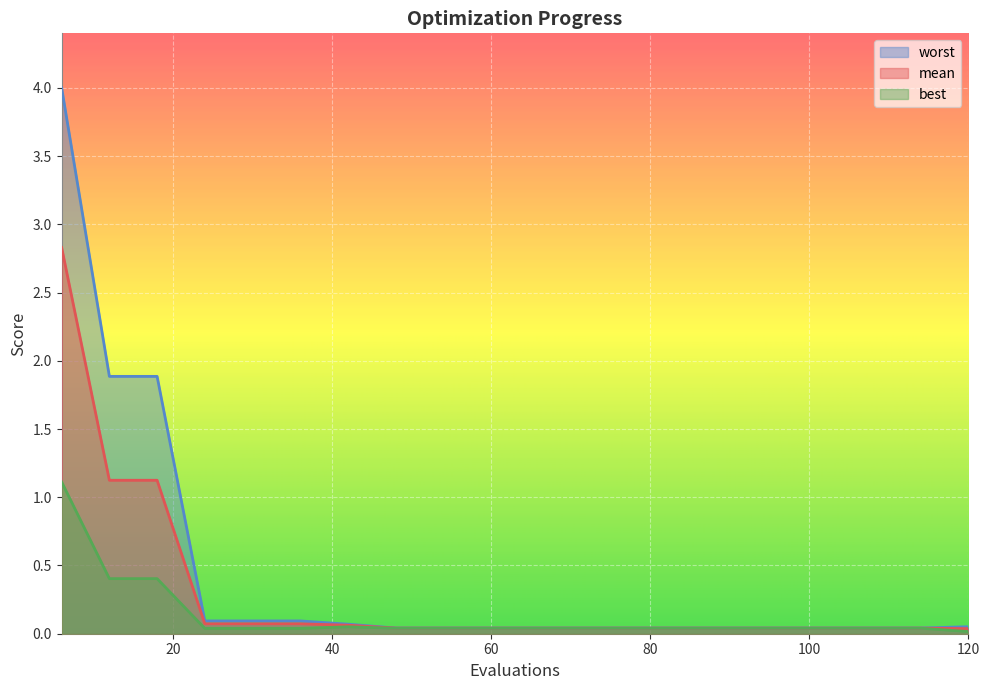

What is the average value of the mean series?

0.3